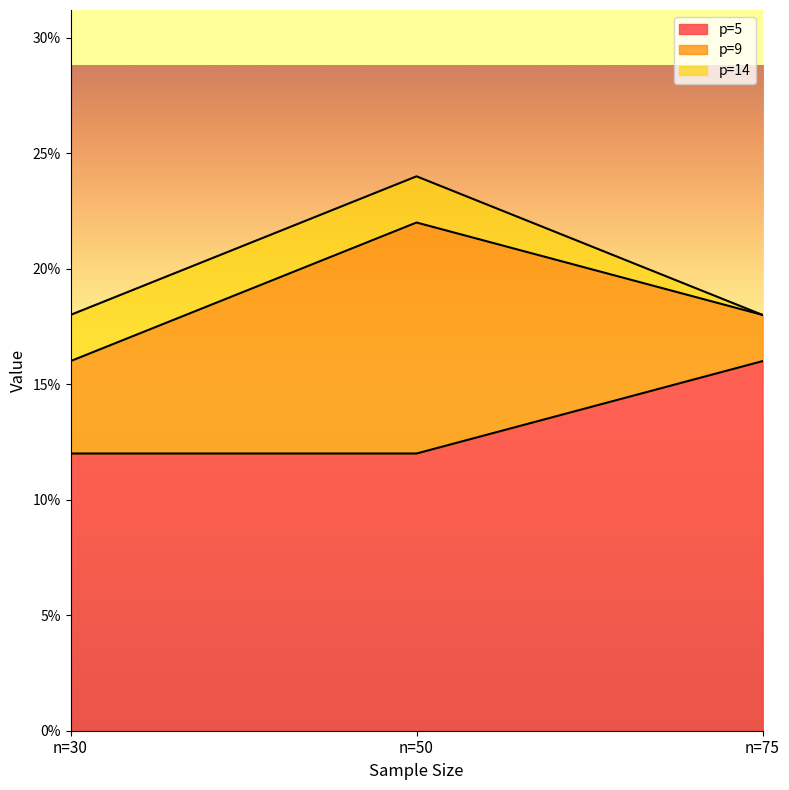

True or false: p=9 has a value of 0.0 at n=30.

True